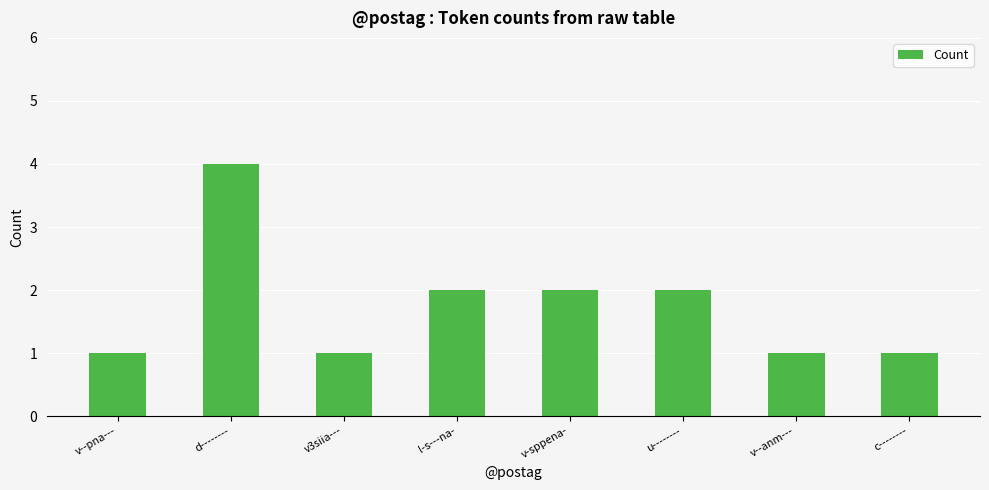

What is the value of the 3rd bar from the left?

1